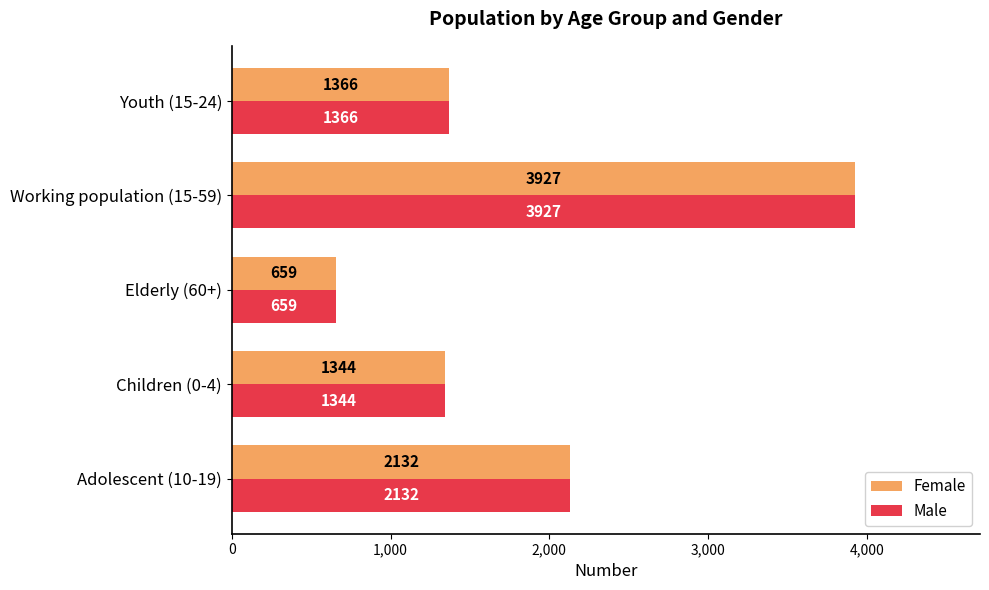

At which label does Male reach its minimum?

Elderly (60+)